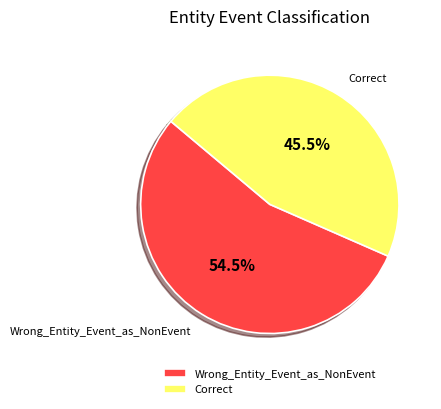

Combined, what portion of the pie is Correct and Wrong_Entity_Event_as_NonEvent?

100.0%